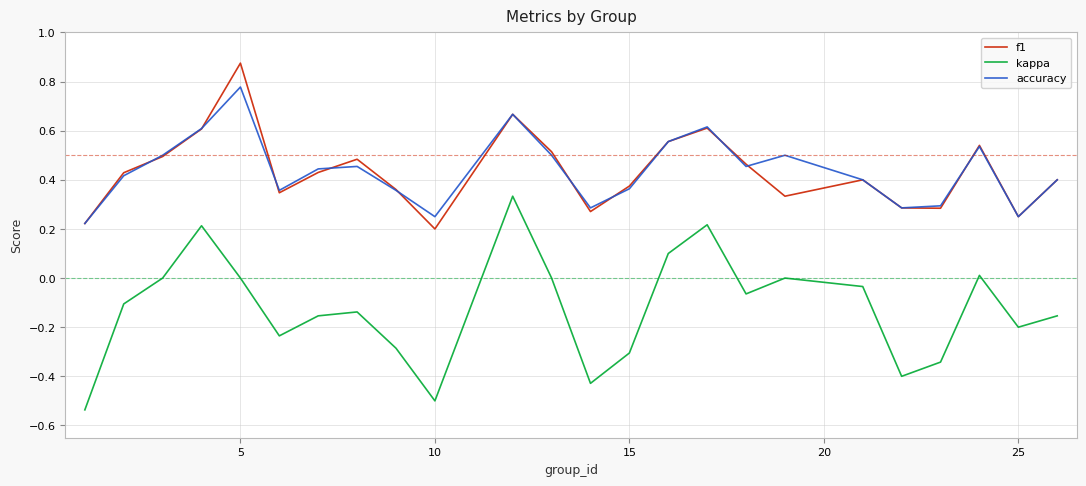

Which series has the largest range (max minus min)?

kappa